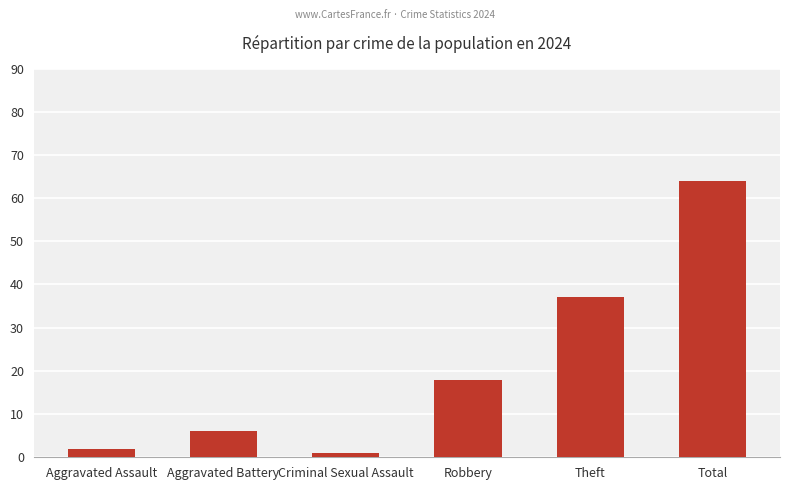

What position from the left is Aggravated Battery?

2